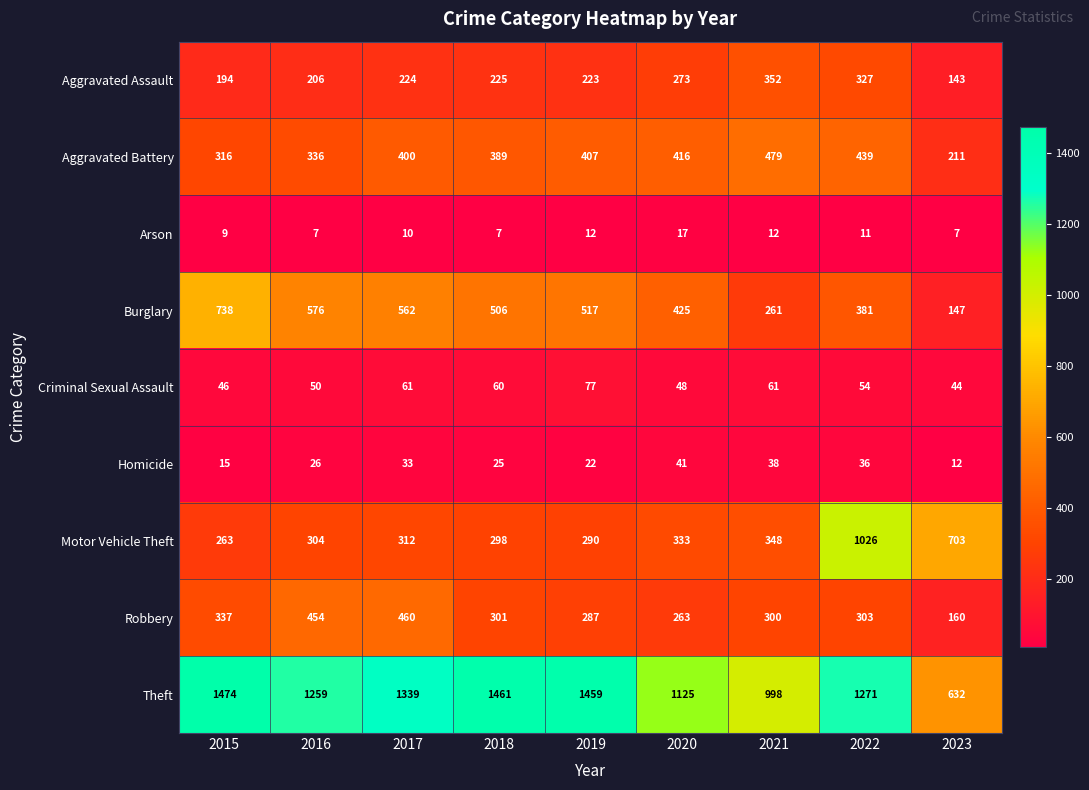

At which category is the sum across all series the highest?

2022